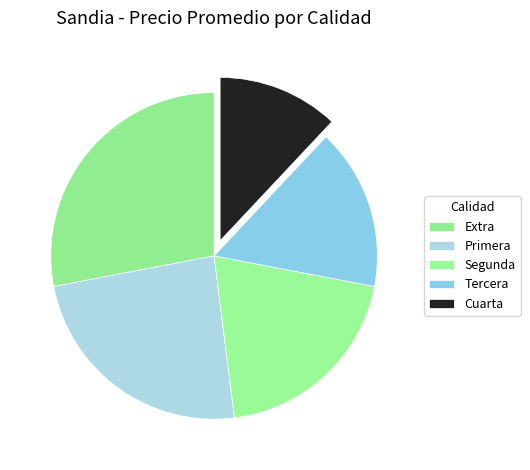

How many slices are in this pie chart?

5